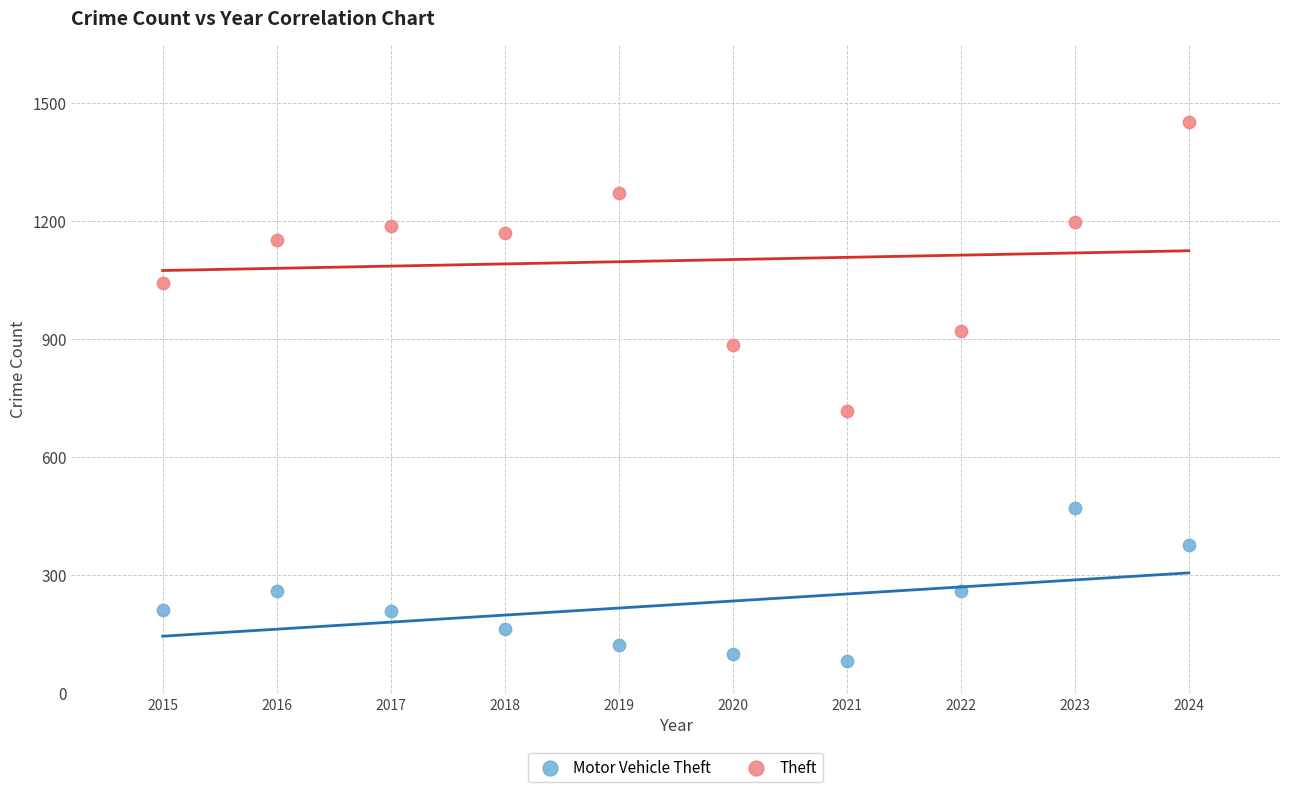

In the Theft series, what Y value is closest to 1083?

1041